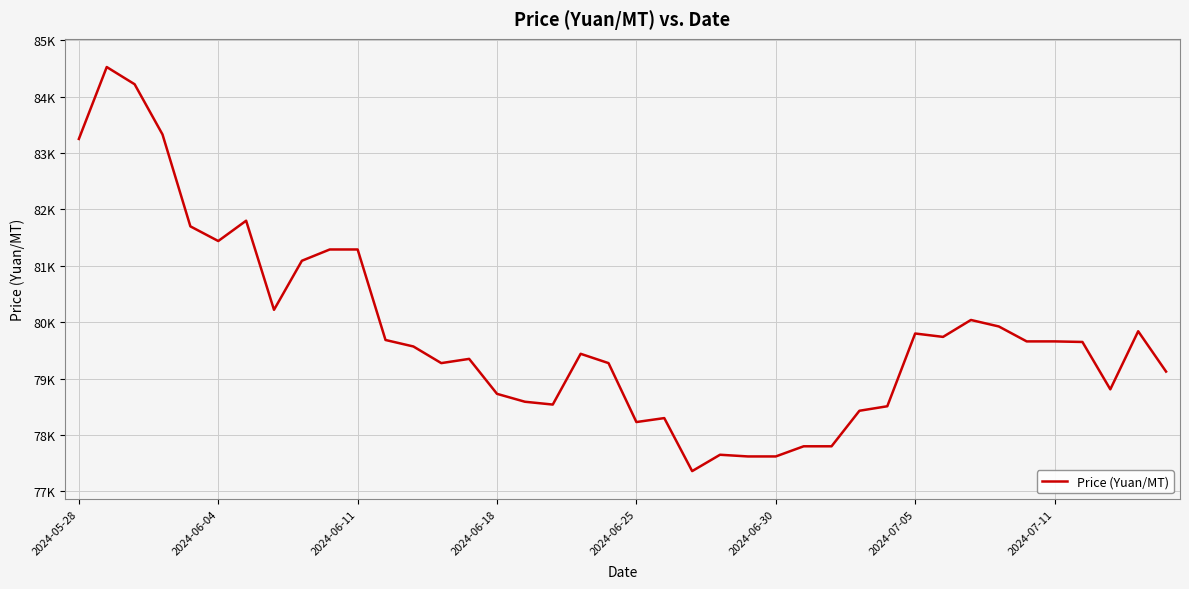

Where does the data first go above 79650?

2024-05-28